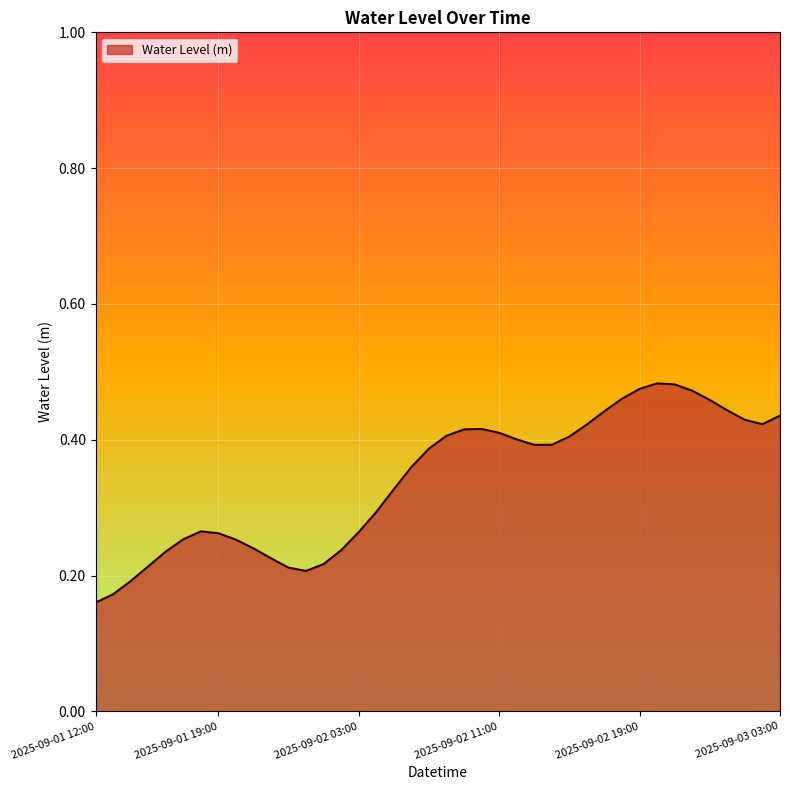

Is this an area chart (filled region under the line)?

Yes